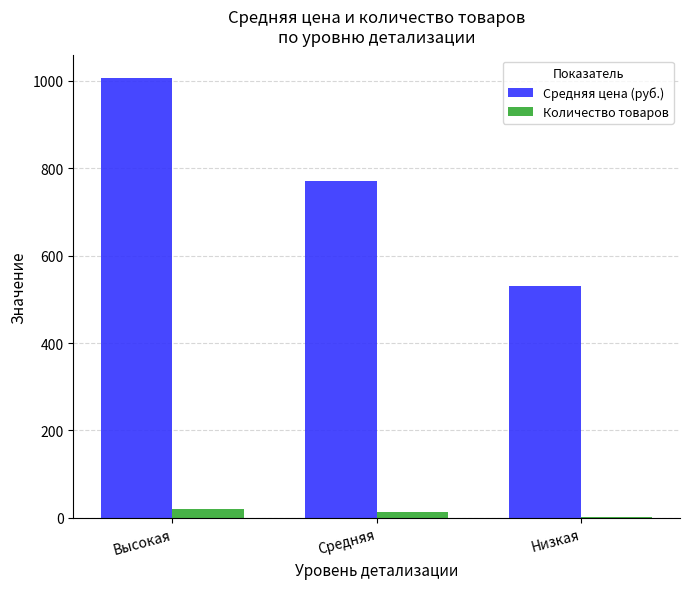

Reading left to right, list all the values displayed in this chart.

Средняя цена (руб.): 1007	770	530
Количество товаров: 20	14	3